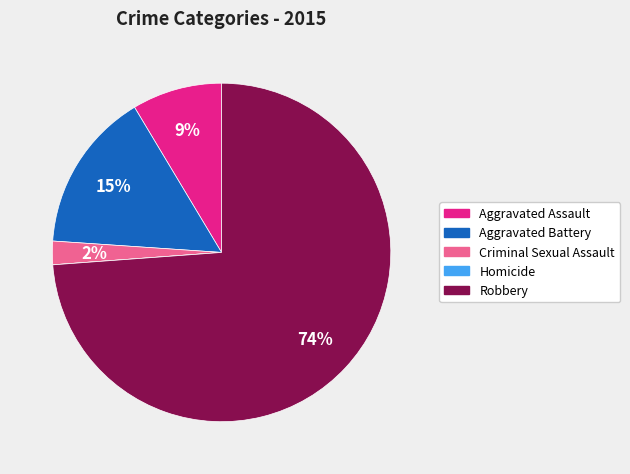

Does Aggravated Assault account for over 50% of the chart?

No